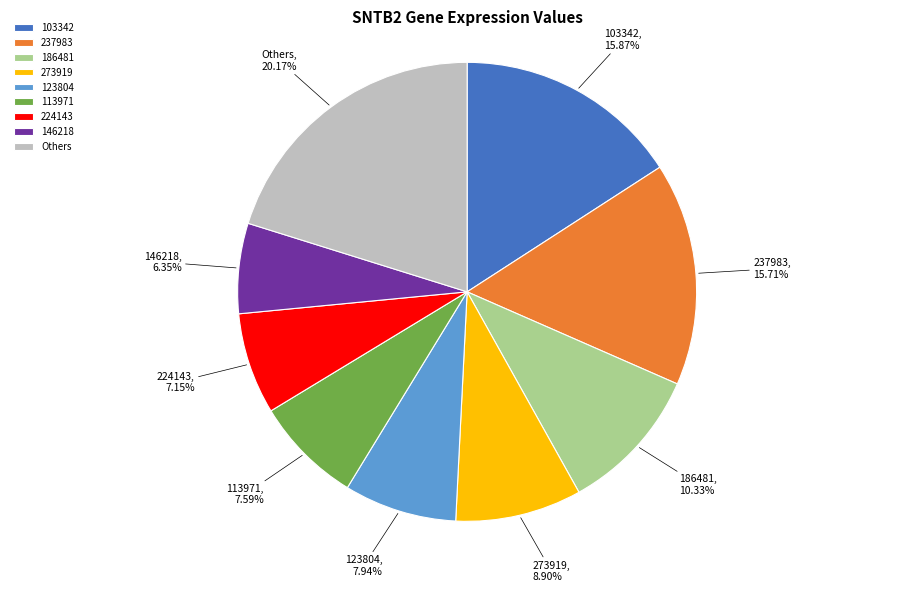

Approximately how many times larger is the value at Others compared to 186481?

2.0